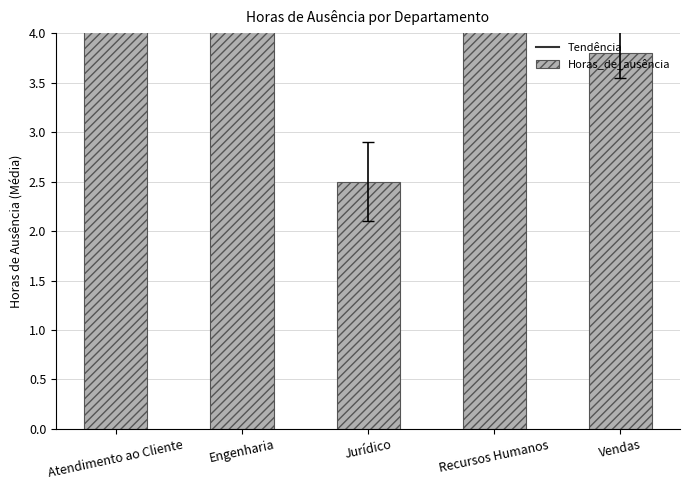

Does the chart contain stacked bars?

No